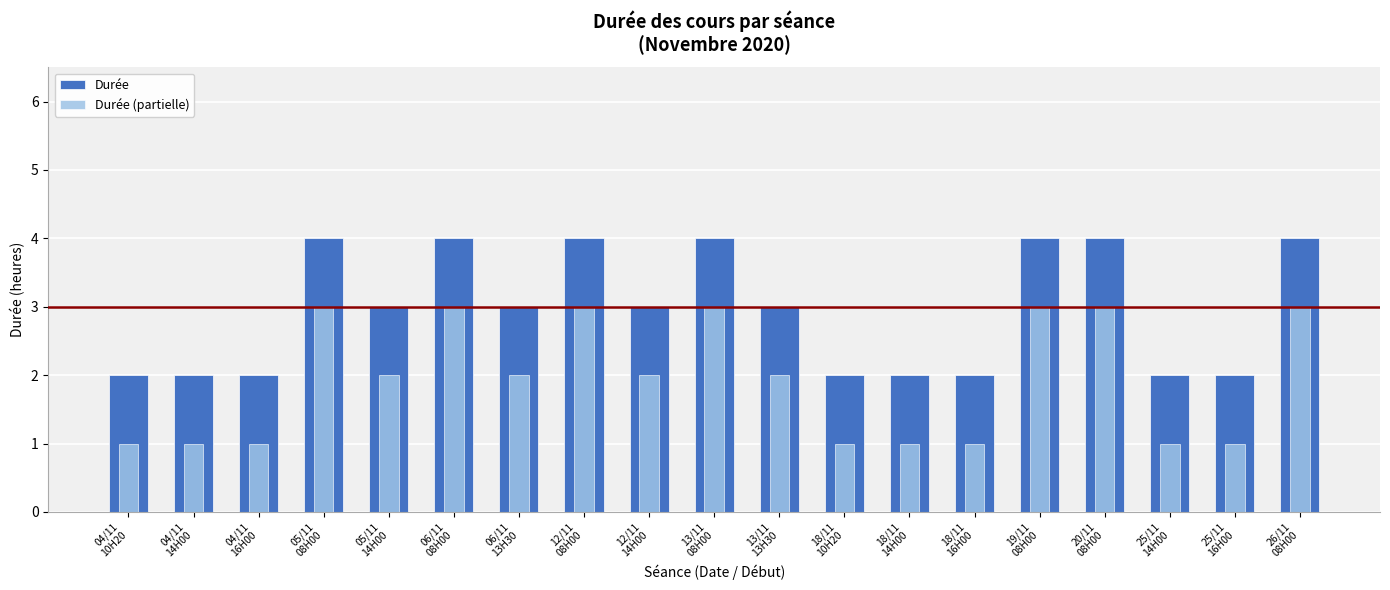

Reading right to left, list all the values displayed in this chart.

Durée: 26/11
08H00=4	25/11
16H00=2	25/11
14H00=2	20/11
08H00=4	19/11
08H00=4	18/11
16H00=2	18/11
14H00=2	18/11
10H20=2	13/11
13H30=3	13/11
08H00=4	12/11
14H00=3	12/11
08H00=4	06/11
13H30=3	06/11
08H00=4	05/11
14H00=3	05/11
08H00=4	04/11
16H00=2	04/11
14H00=2	04/11
10H20=2
Durée (partielle): 26/11
08H00=3	25/11
16H00=1	25/11
14H00=1	20/11
08H00=3	19/11
08H00=3	18/11
16H00=1	18/11
14H00=1	18/11
10H20=1	13/11
13H30=2	13/11
08H00=3	12/11
14H00=2	12/11
08H00=3	06/11
13H30=2	06/11
08H00=3	05/11
14H00=2	05/11
08H00=3	04/11
16H00=1	04/11
14H00=1	04/11
10H20=1